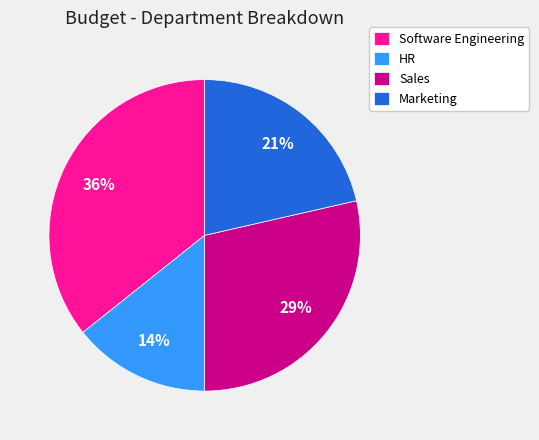

Which has a higher value, Marketing or HR?

Marketing